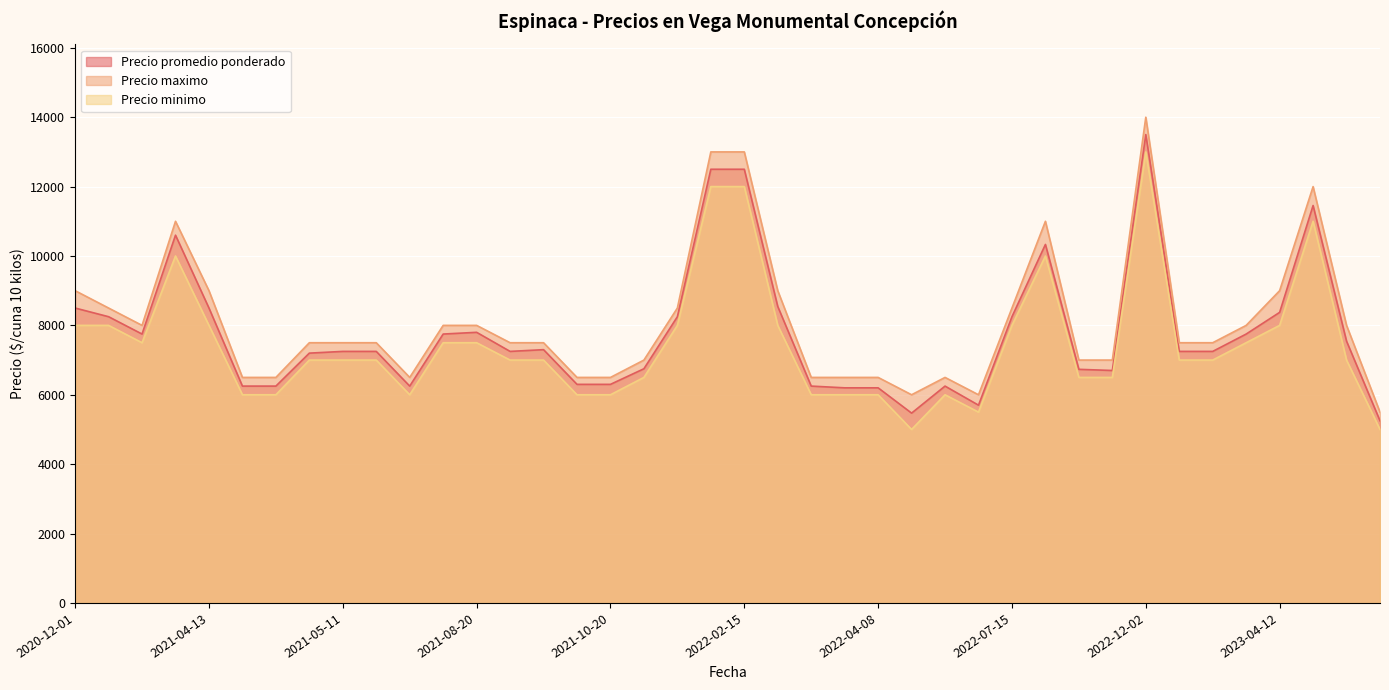

How many interior local peaks does the Precio minimo series have?

13